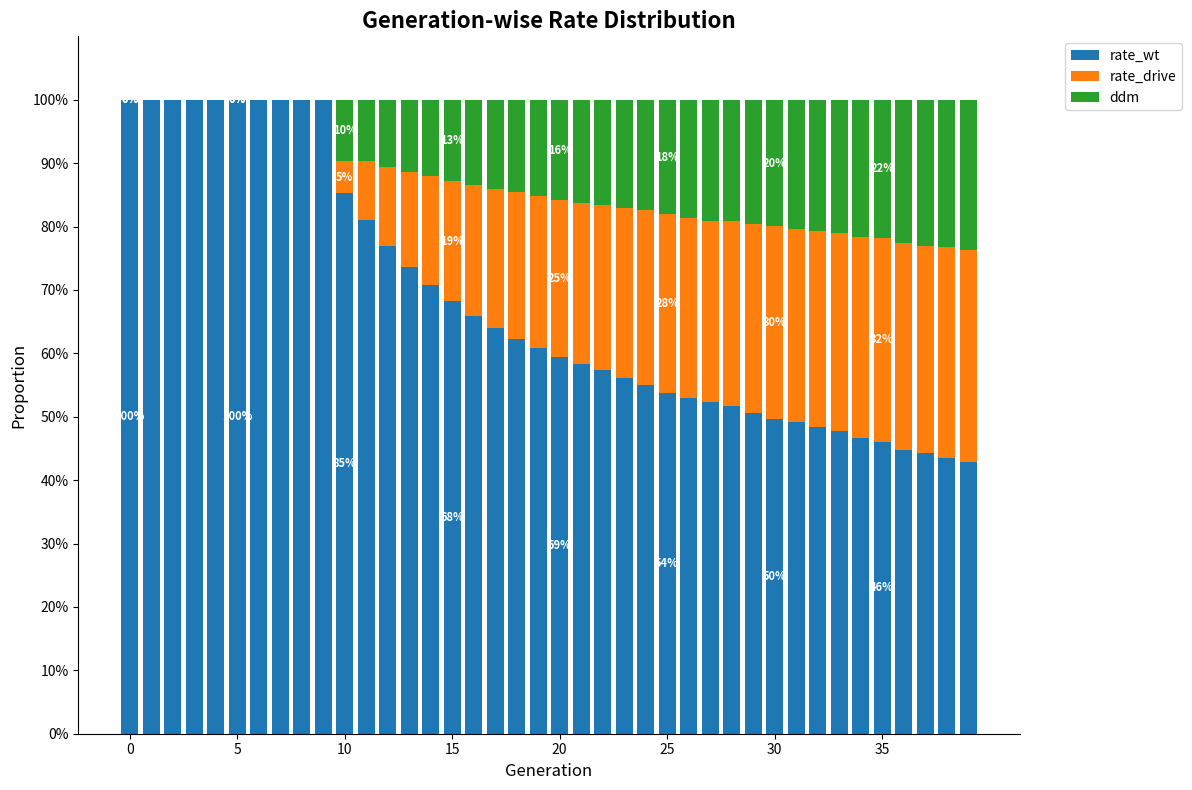

What is the sum of all rate_wt values?

2719.6